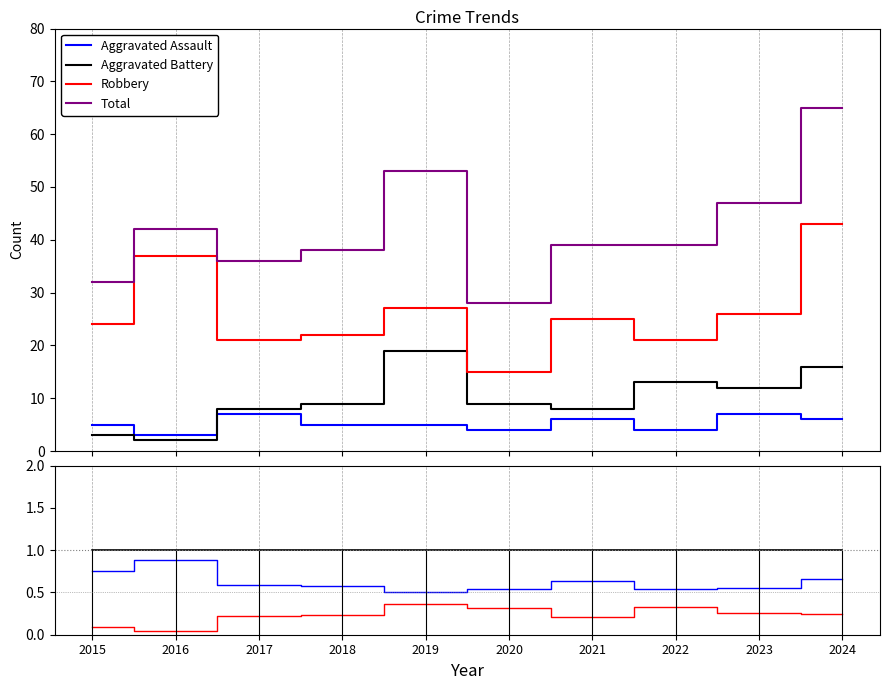

Reading left to right, extract all data points from this chart.

Aggravated Assault: 2015=5	2016=3	2017=7	2018=5	2019=5	2020=4	2021=6	2022=4	2023=7	2024=6
Aggravated Battery: 2015=3	2016=2	2017=8	2018=9	2019=19	2020=9	2021=8	2022=13	2023=12	2024=16
Robbery: 2015=24	2016=37	2017=21	2018=22	2019=27	2020=15	2021=25	2022=21	2023=26	2024=43
Total: 2015=32	2016=42	2017=36	2018=38	2019=53	2020=28	2021=39	2022=39	2023=47	2024=65